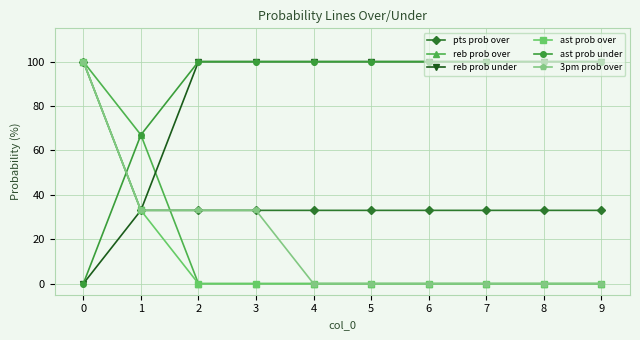

How many times do ast prob under and ast prob over cross each other?

1